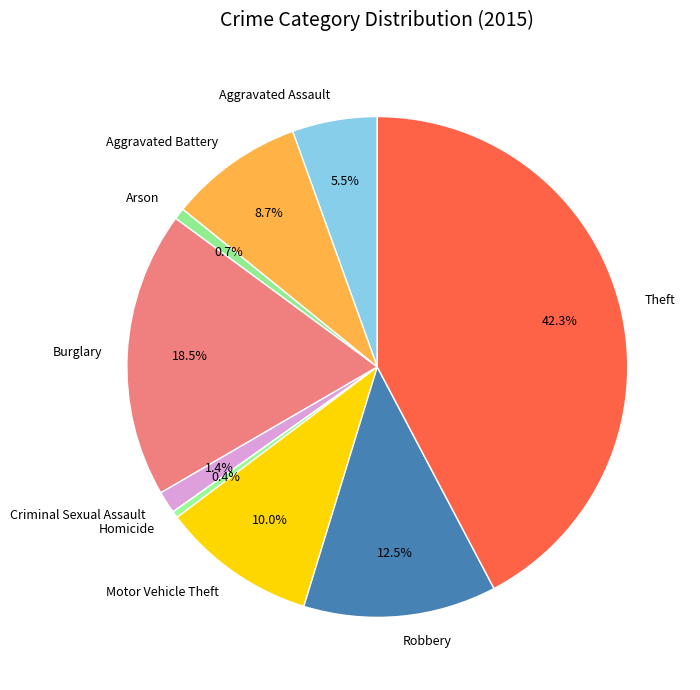

To the nearest percent, what is the combined percentage of Arson and Robbery?

13%